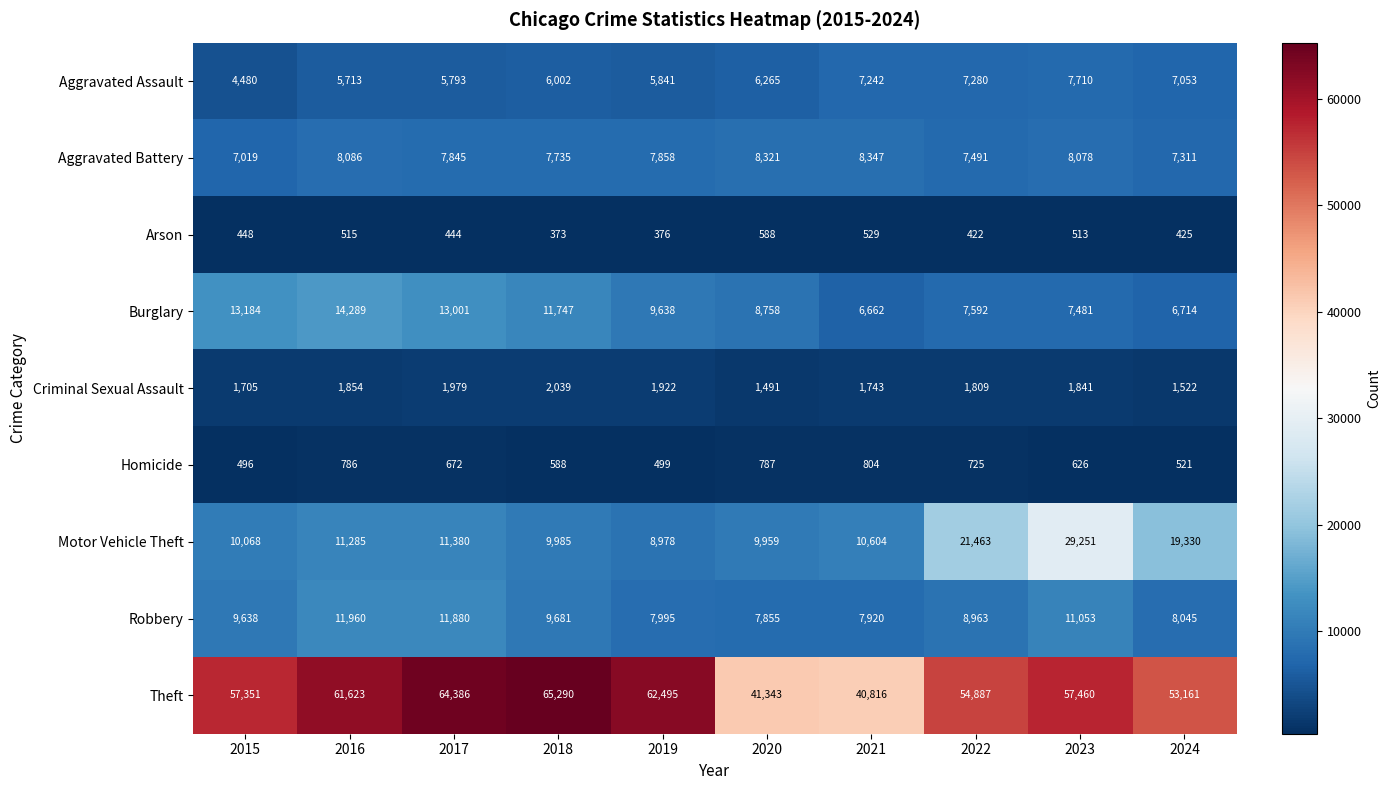

What is the difference between the Criminal Sexual Assault values at 2021 and 2022?

66